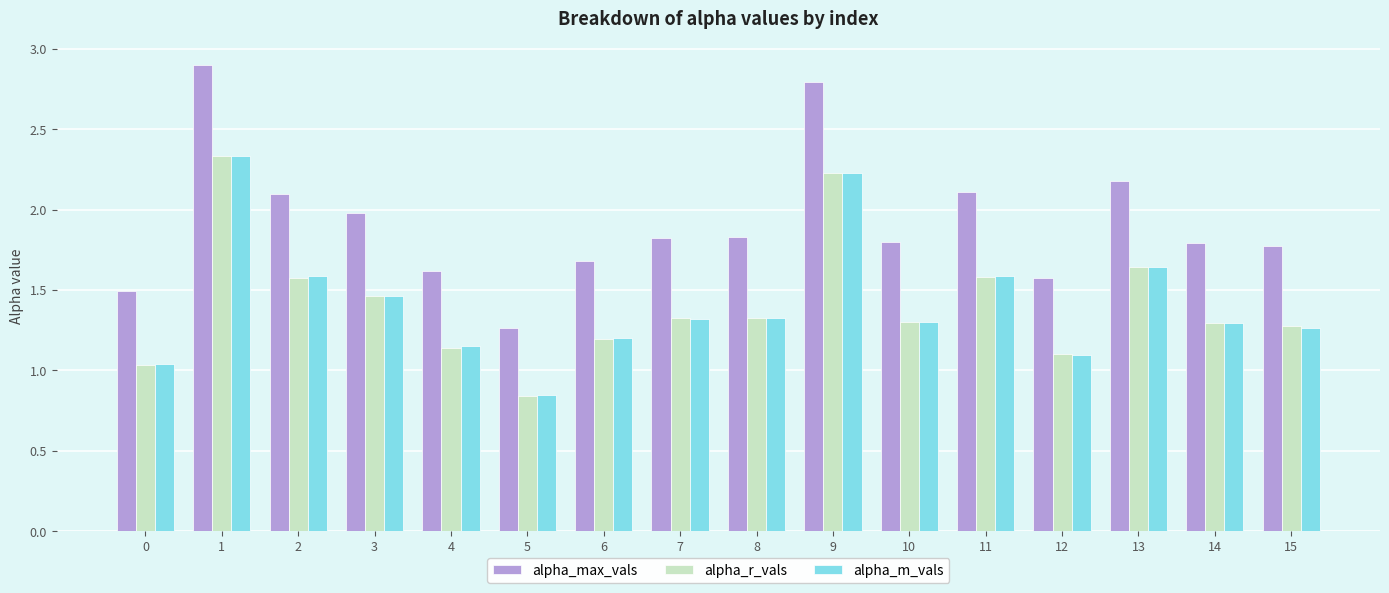

At which category does the chart reach its minimum across all series?

5